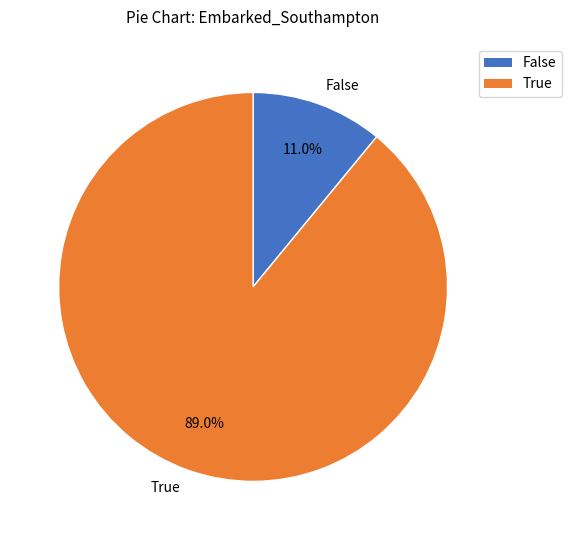

What percentage do True and False together represent?

100.0%